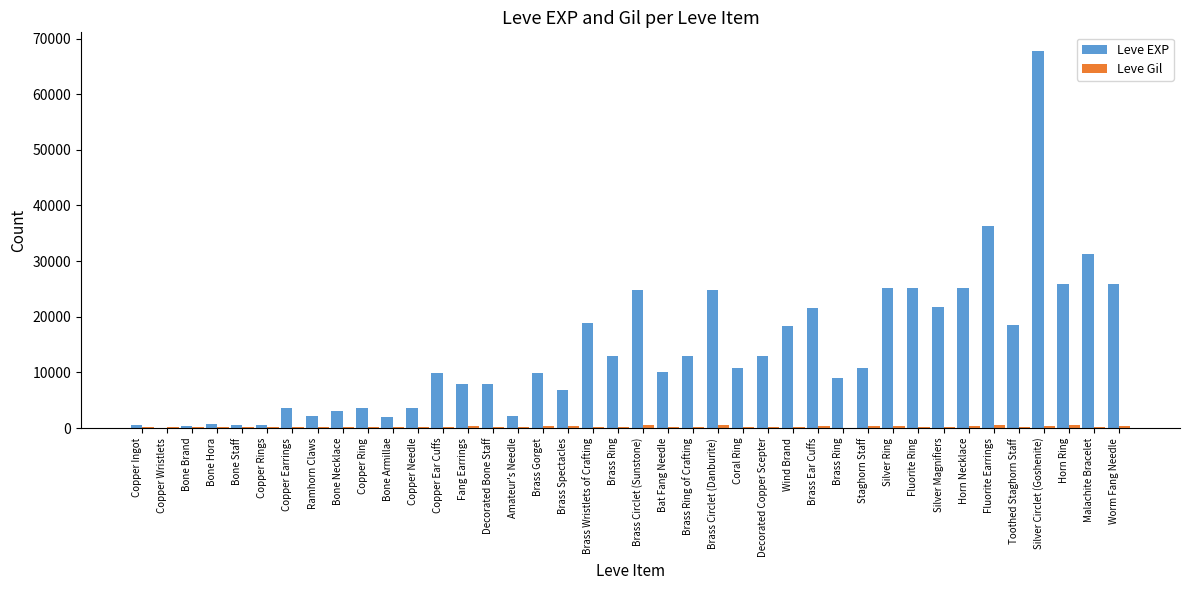

What is the minimum value shown in the chart?

1